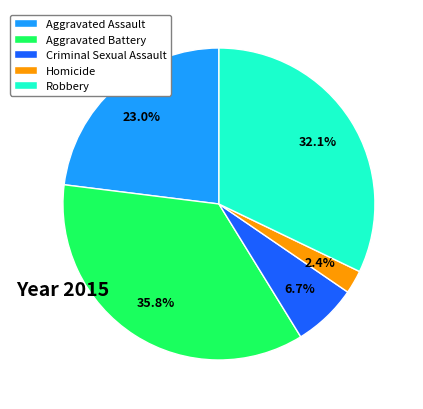

Is the sum of Aggravated Assault and Homicide greater than half?

No